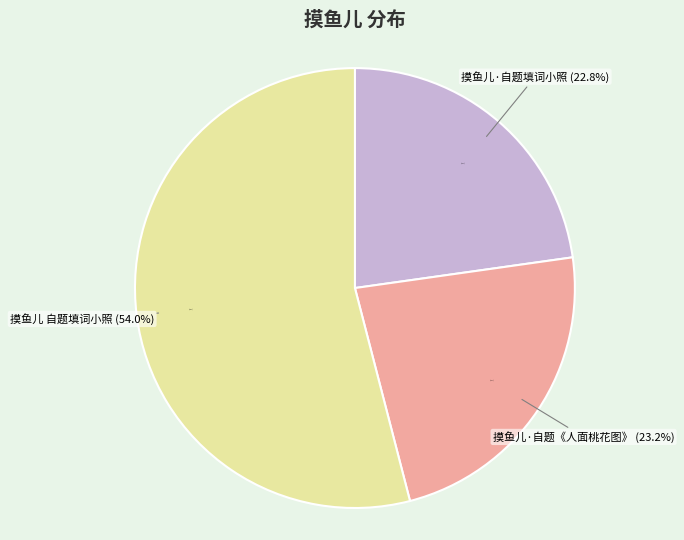

Which slice is the largest?

摸鱼儿 自题填词小照